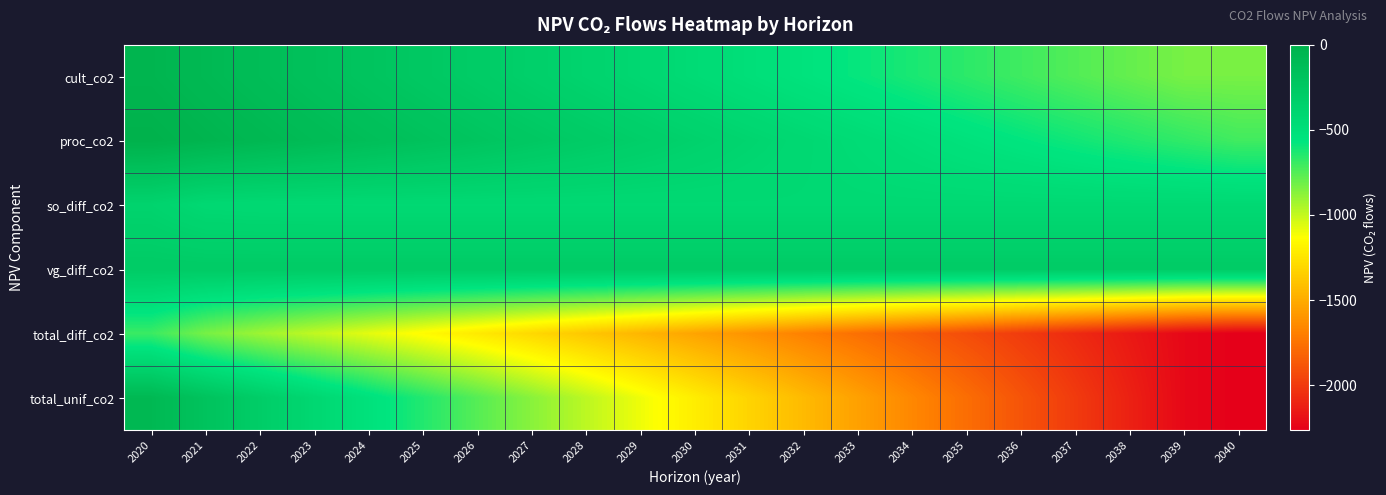

Reading right to left, transcribe all the data shown in this chart.

cult_co2: 2040=-832.3	2039=-832.3	2038=-790.7	2037=-749.1	2036=-707.5	2035=-665.8	2034=-624.2	2033=-582.6	2032=-541.0	2031=-499.4	2030=-457.8	2029=-416.2	2028=-374.5	2027=-332.9	2026=-291.3	2025=-249.7	2024=-208.1	2023=-166.5	2022=-124.8	2021=-83.2	2020=-41.6
proc_co2: 2040=-711.7	2039=-676.1	2038=-640.5	2037=-604.9	2036=-569.3	2035=-533.7	2034=-498.2	2033=-462.6	2032=-427.0	2031=-391.4	2030=-355.8	2029=-320.2	2028=-284.7	2027=-249.1	2026=-213.5	2025=-177.9	2024=-142.3	2023=-106.7	2022=-71.2	2021=-35.6	2020=0.0
so_diff_co2: 2040=-436.0	2039=-436.0	2038=-436.0	2037=-436.0	2036=-436.0	2035=-436.0	2034=-436.0	2033=-436.0	2032=-436.0	2031=-436.0	2030=-436.0	2029=-436.0	2028=-436.0	2027=-436.0	2026=-436.0	2025=-436.0	2024=-436.0	2023=-435.8	2022=-434.6	2021=-426.4	2020=-371.3
vg_diff_co2: 2040=-285.2	2039=-285.2	2038=-285.2	2037=-285.2	2036=-285.2	2035=-285.2	2034=-285.2	2033=-285.2	2032=-285.2	2031=-285.2	2030=-285.2	2029=-285.2	2028=-285.2	2027=-285.2	2026=-285.2	2025=-285.2	2024=-285.2	2023=-285.2	2022=-285.2	2021=-285.2	2020=-285.2
total_diff_co2: 2040=-2265.2	2039=-2229.6	2038=-2152.4	2037=-2075.3	2036=-1998.1	2035=-1920.9	2034=-1843.7	2033=-1766.5	2032=-1689.3	2031=-1612.1	2030=-1534.9	2029=-1457.7	2028=-1380.5	2027=-1303.3	2026=-1226.1	2025=-1148.9	2024=-1071.6	2023=-994.3	2022=-915.8	2021=-830.5	2020=-698.2
total_unif_co2: 2040=-2265.2	2039=-2229.6	2038=-2116.4	2037=-2003.1	2036=-1889.9	2035=-1776.6	2034=-1663.3	2033=-1550.1	2032=-1436.8	2031=-1323.6	2030=-1210.3	2029=-1097.0	2028=-983.8	2027=-870.5	2026=-757.2	2025=-644.0	2024=-530.7	2023=-417.5	2022=-304.2	2021=-190.9	2020=-77.7